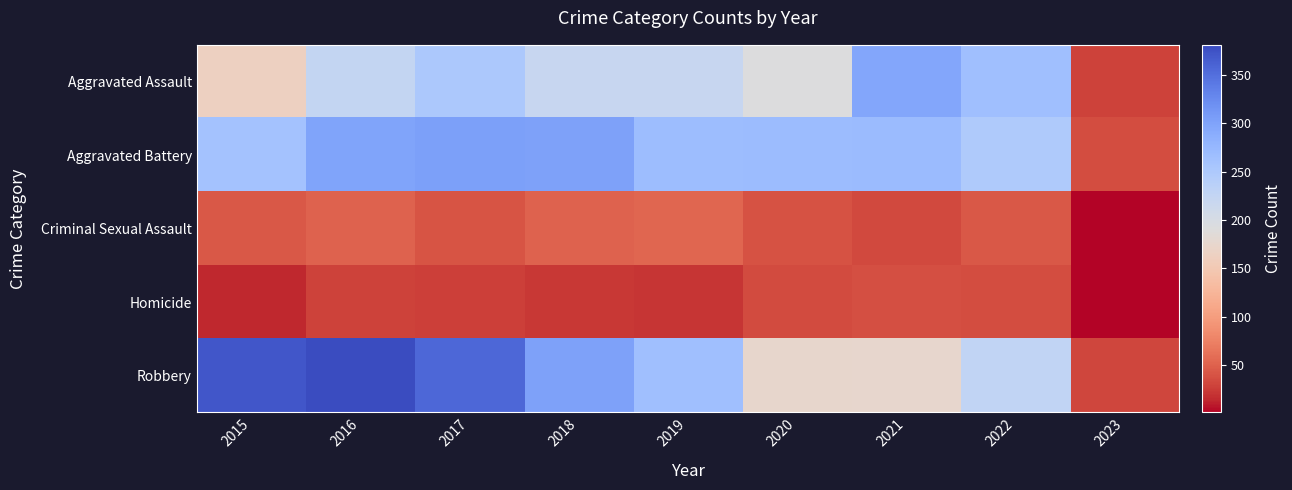

At which category is the sum across all series the highest?

2016